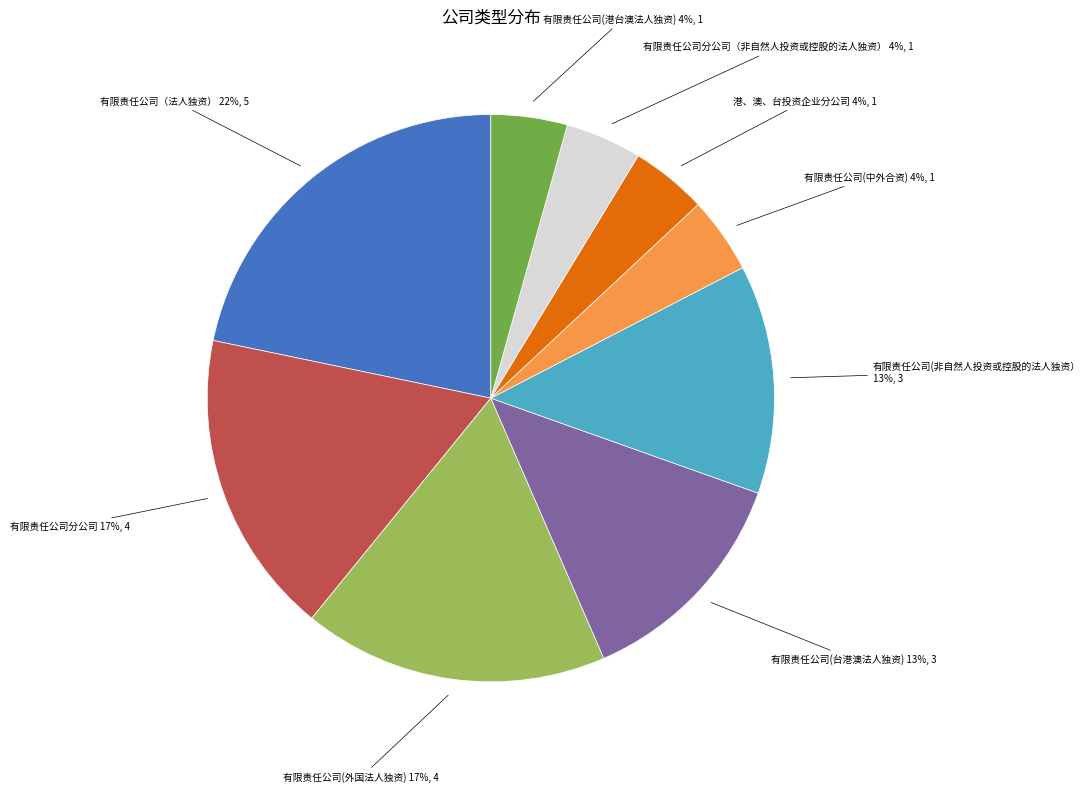

Which slice is the largest?

有限责任公司（法人独资）